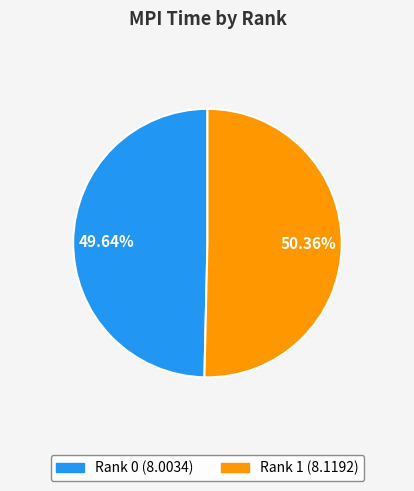

Is there any slice that represents more than half of the pie?

Yes